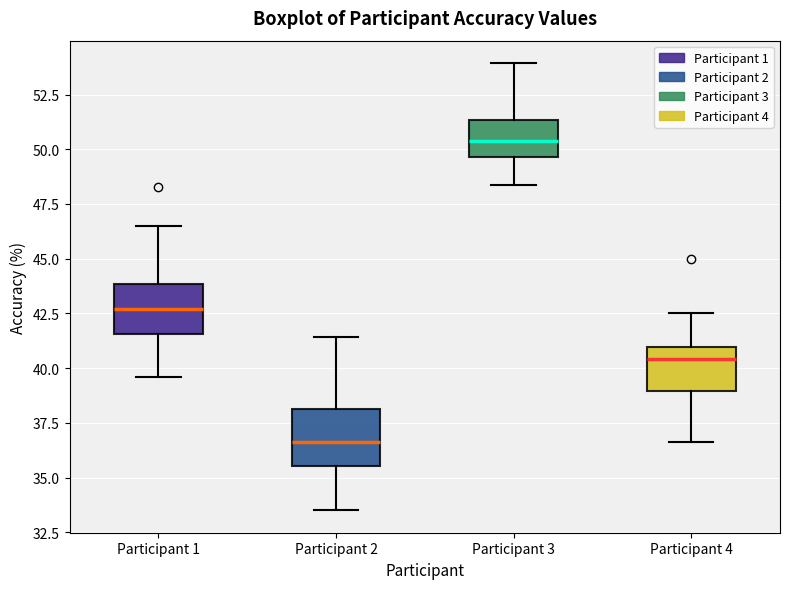

Reading left to right, read every box against the y-axis: the position of its median line, the range the box covers, and the ends of its whiskers. The values are not printed on the chart, so give them approximately, as read against the axis.

Participant 1: median 42.5, box 41.5 to 44.0, whiskers 39.5 to 46.5
Participant 2: median 36.5, box 35.5 to 38.0, whiskers 33.5 to 41.5
Participant 3: median 50.5, box 49.5 to 51.5, whiskers 48.5 to 54.0
Participant 4: median 40.5, box 39.0 to 41.0, whiskers 36.5 to 42.5